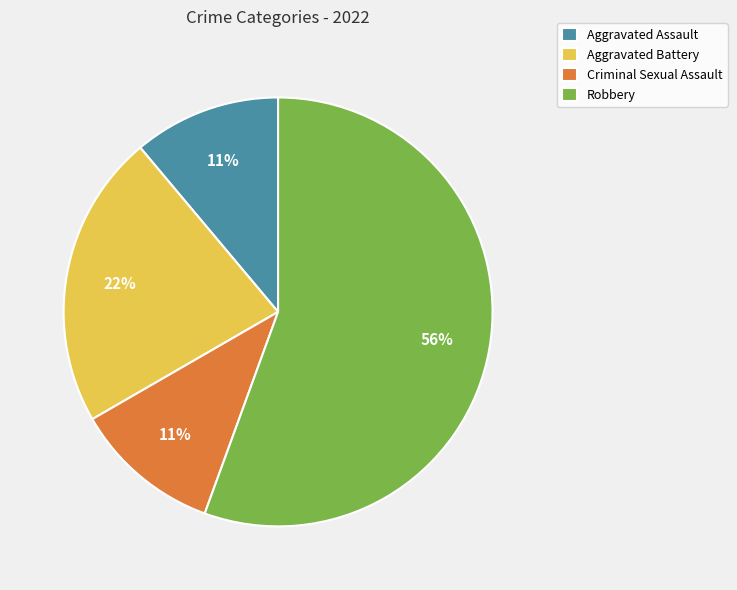

Approximately how many times larger is the value at Aggravated Battery compared to Criminal Sexual Assault?

2.0